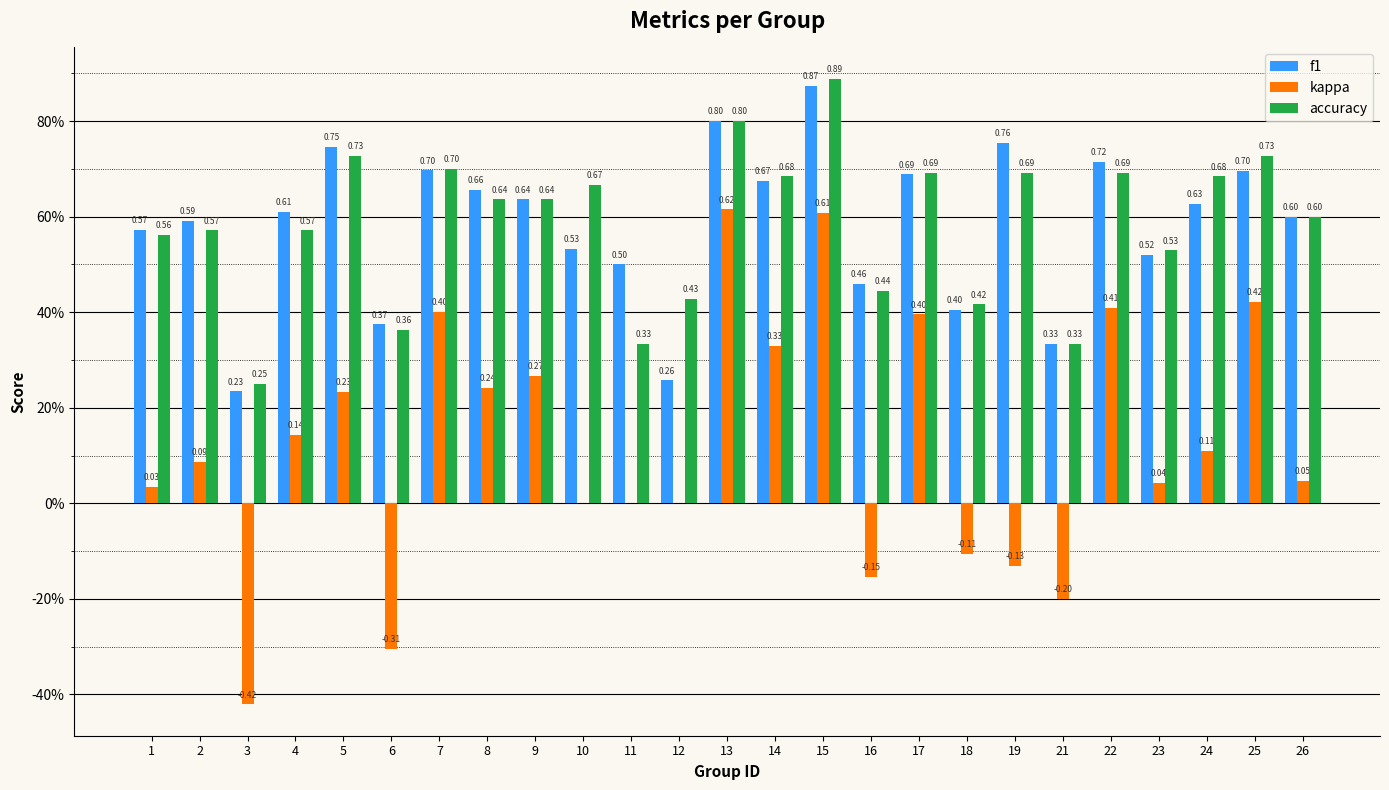

What are all the series names shown in the legend?

f1, kappa, accuracy